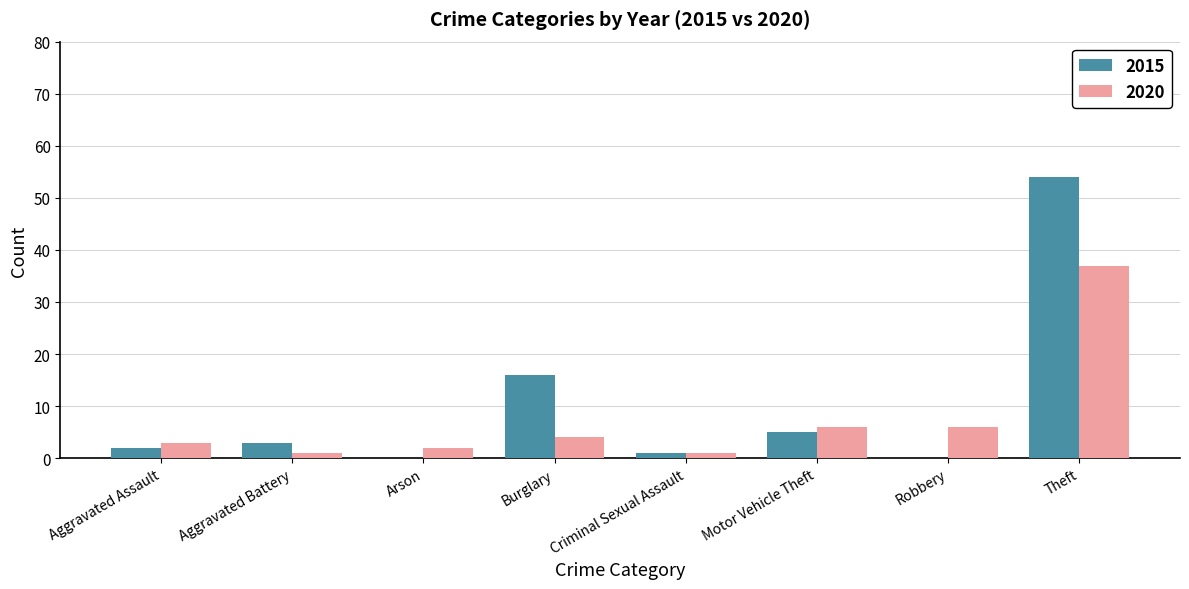

The 2015 series shows 2 at Aggravated Assault. True or false?

True